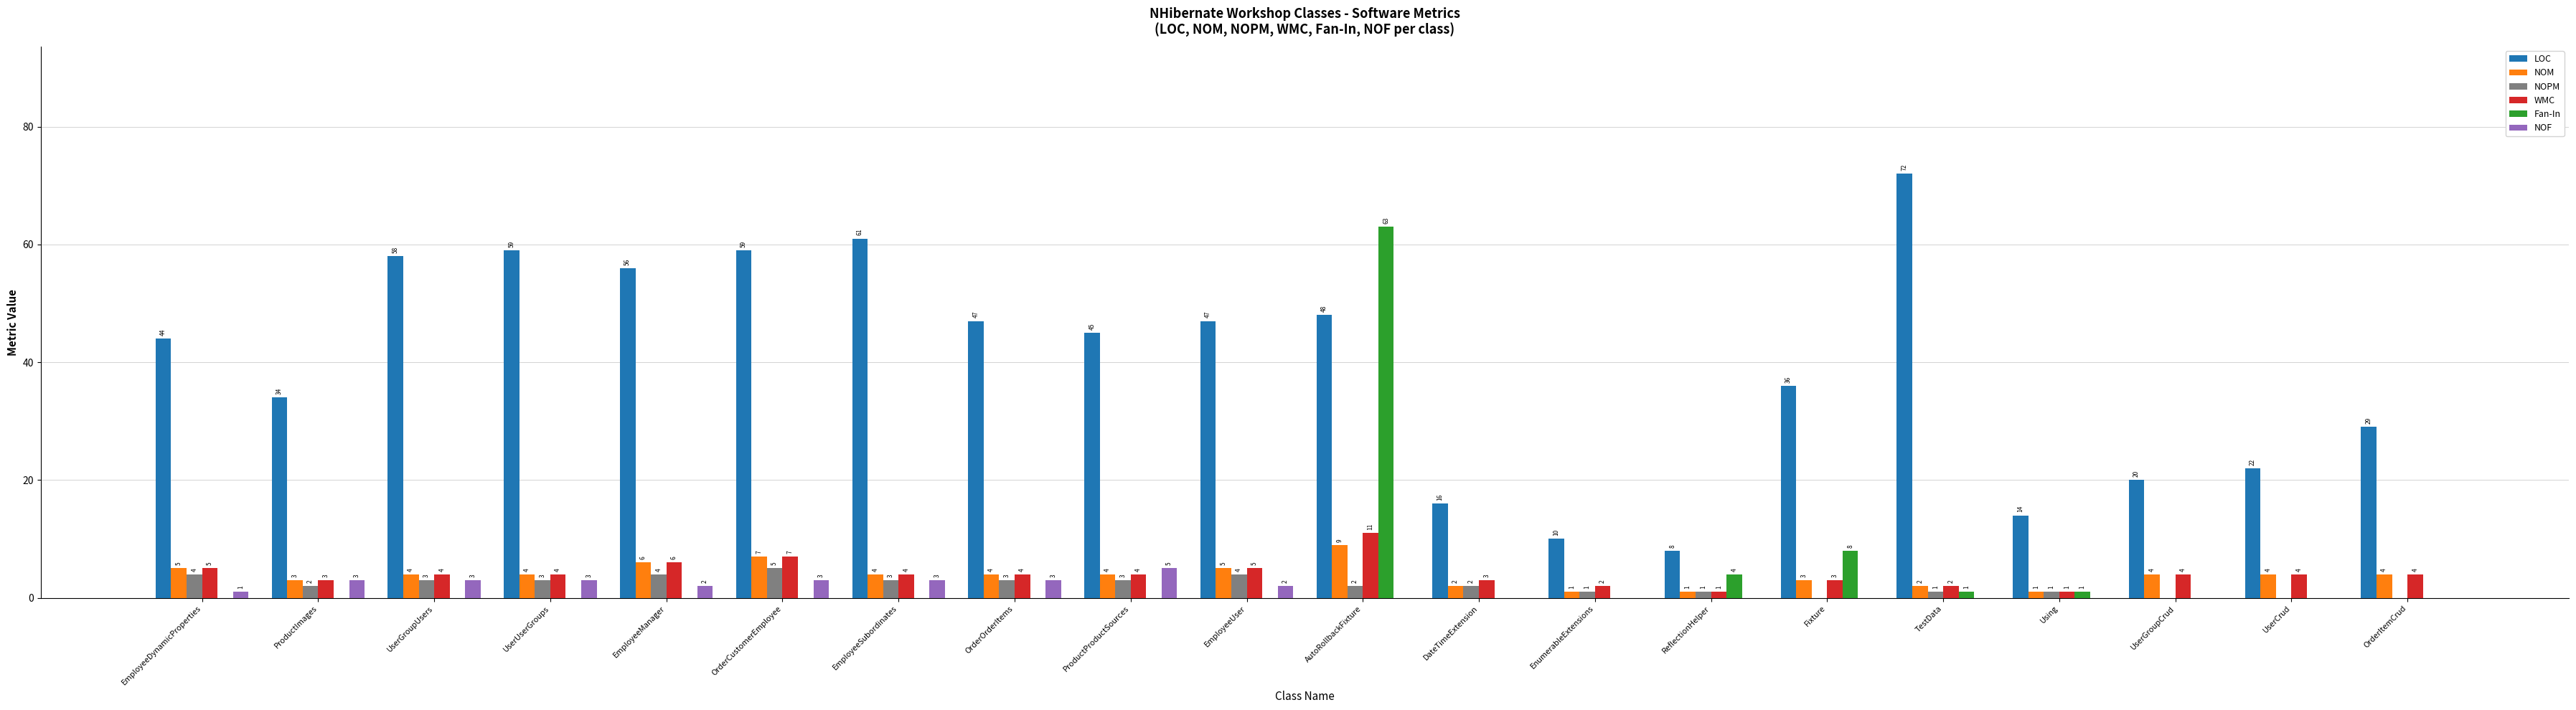

Is the value of NOM at EmployeeDynamicProperties greater than the value of Fan-In at AutoRollbackFixture?

No